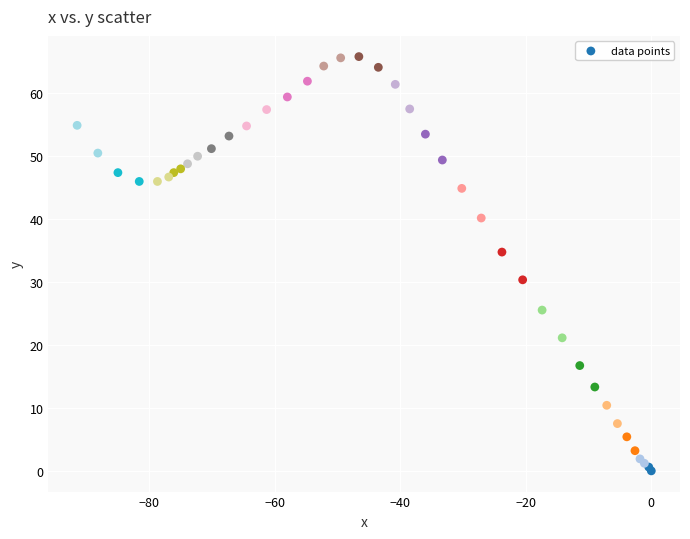

What Y value in the scatter plot is closest to 32?

30.3